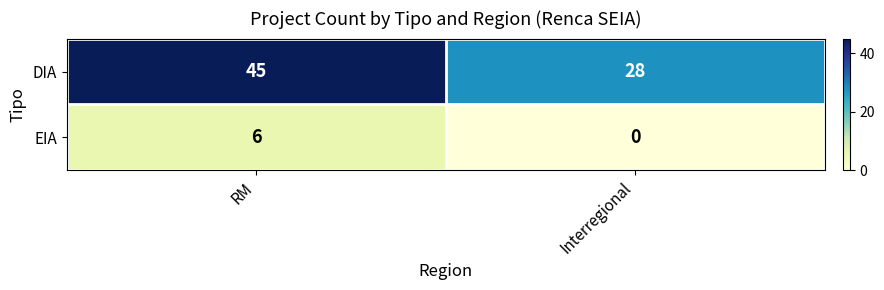

What is the sum of all DIA values?

73